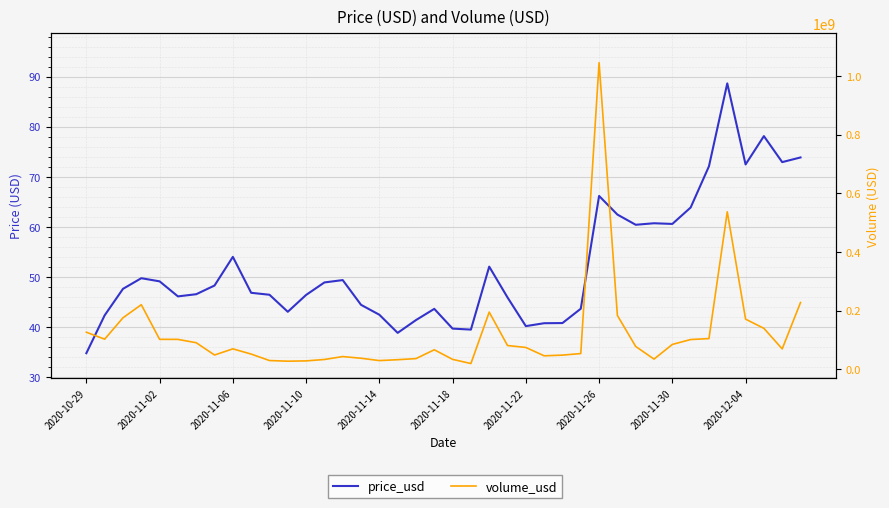

What is the highest value of the price_usd series?

88.7